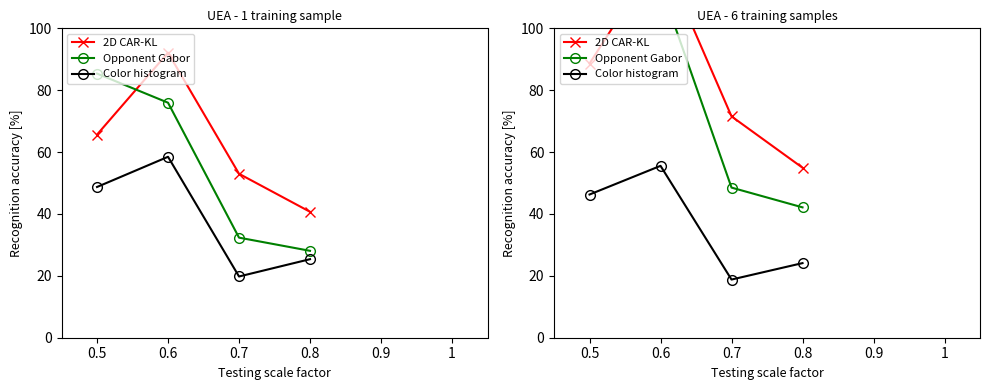

At how many categories does at least one series exceed 55?

3